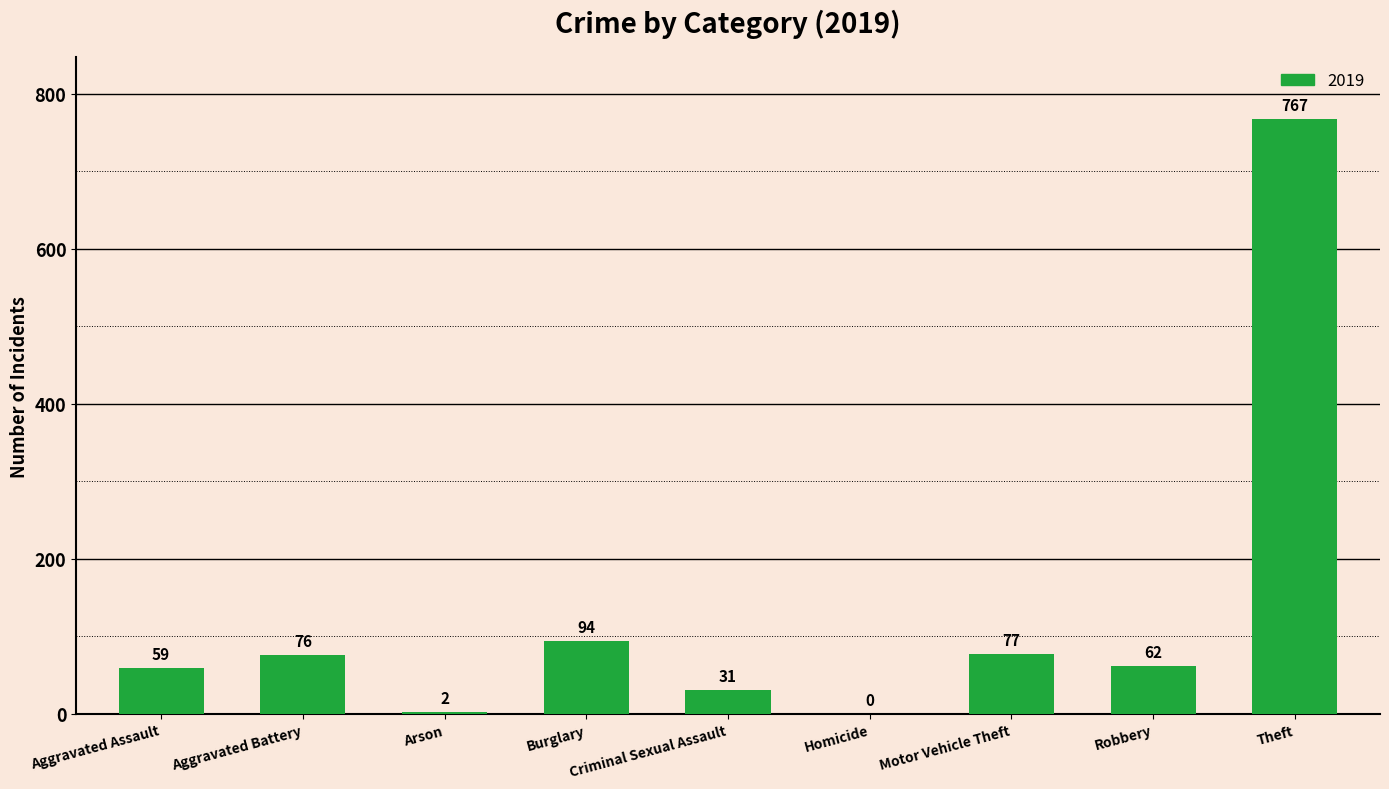

What is the sum of all values?

1168